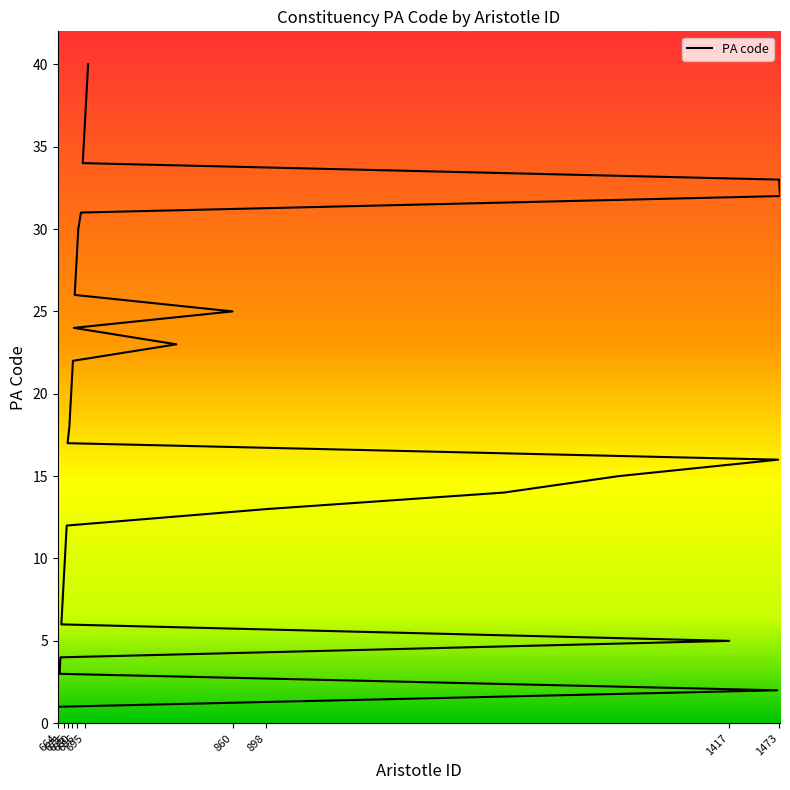

What is the value of the 6th point from the left?

6